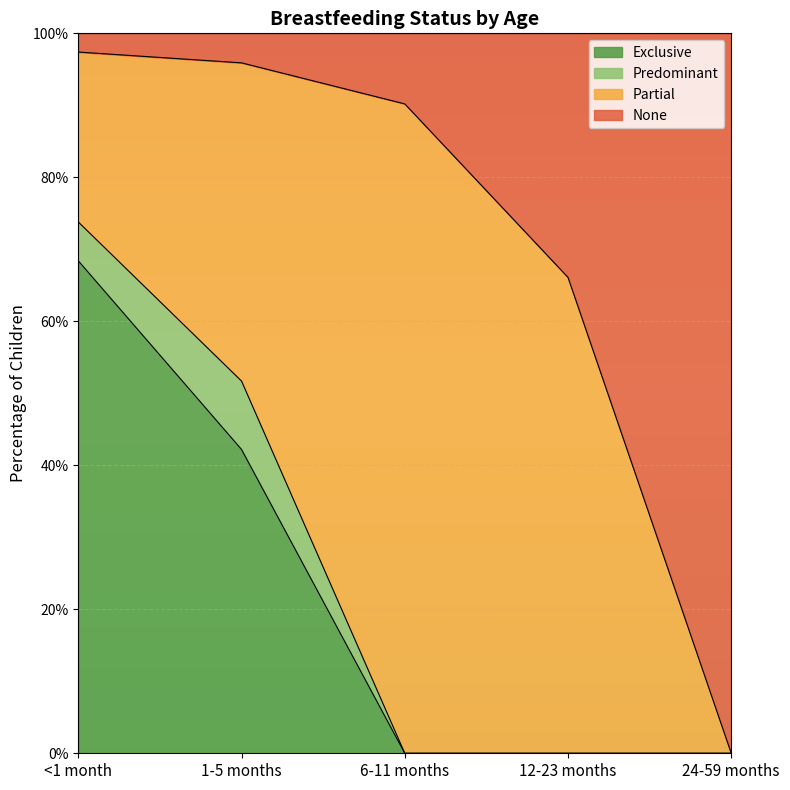

Between 6-11 months and 24-59 months, which is larger?

6-11 months